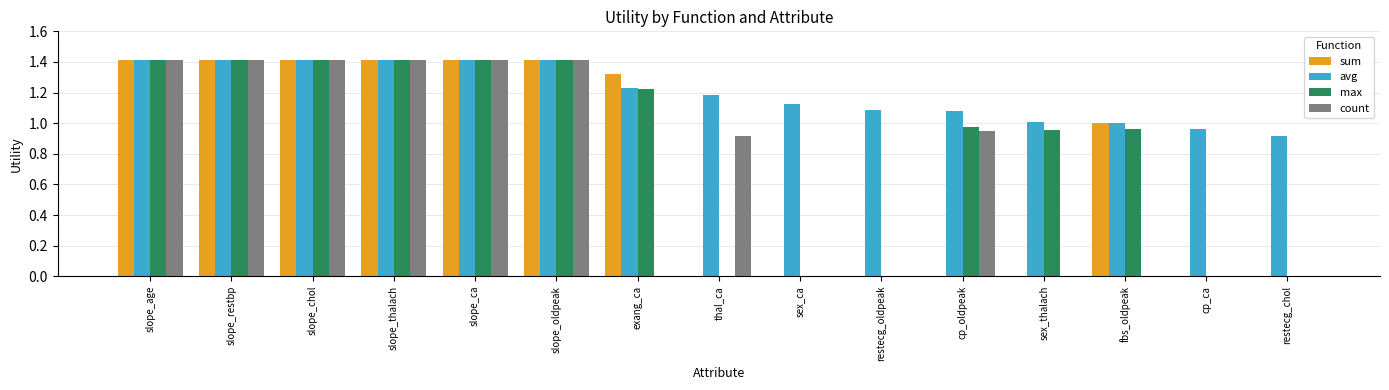

The value of avg at cp_ca is 0.6. True or false?

False